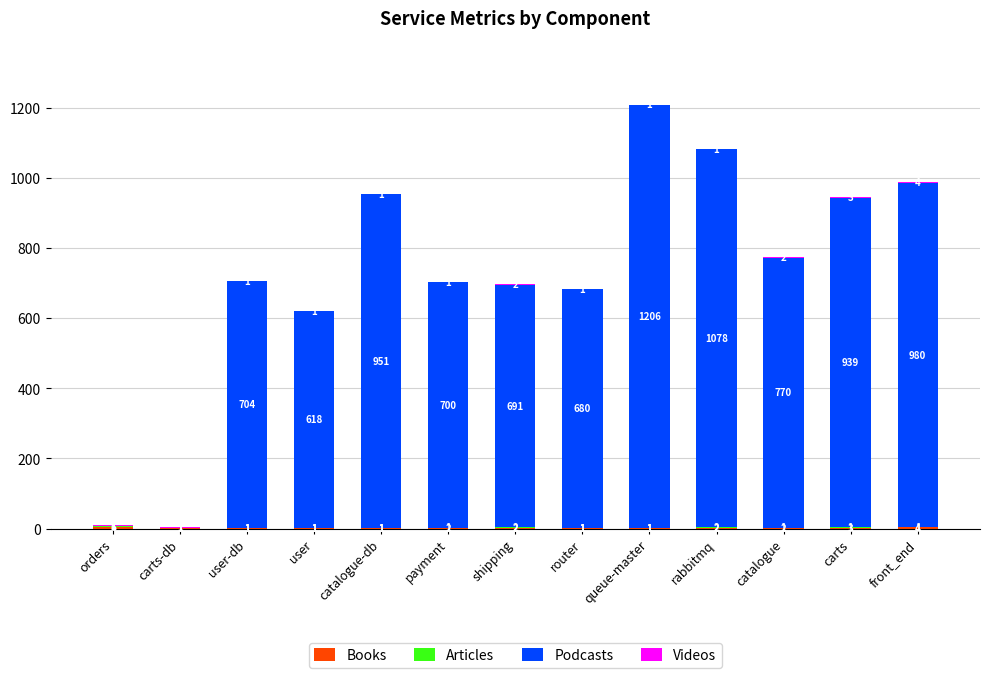

At which category is the sum across all series the highest?

queue-master